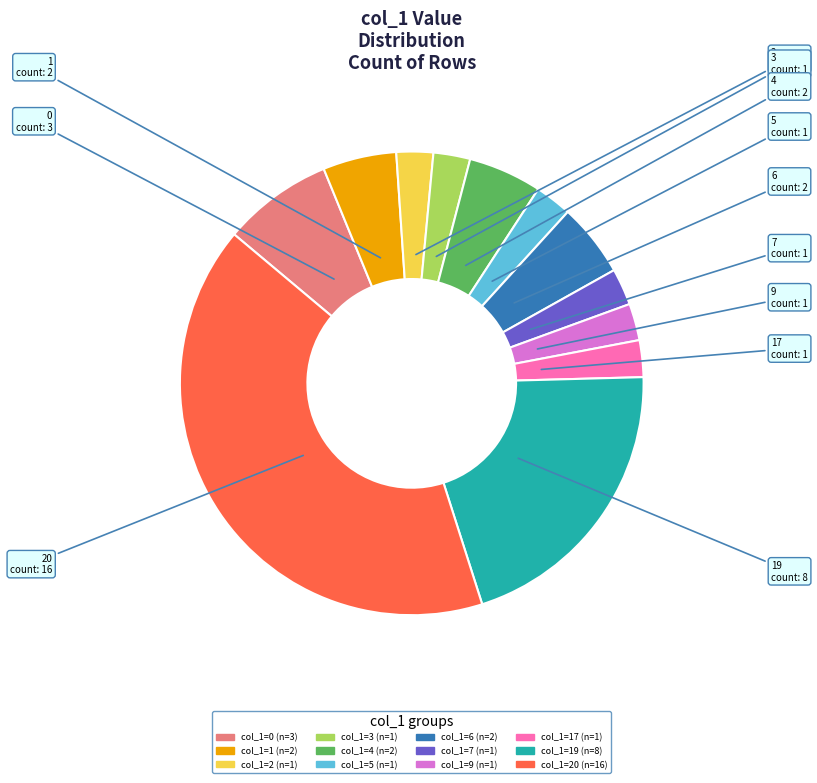

Is there a majority slice in this chart?

No